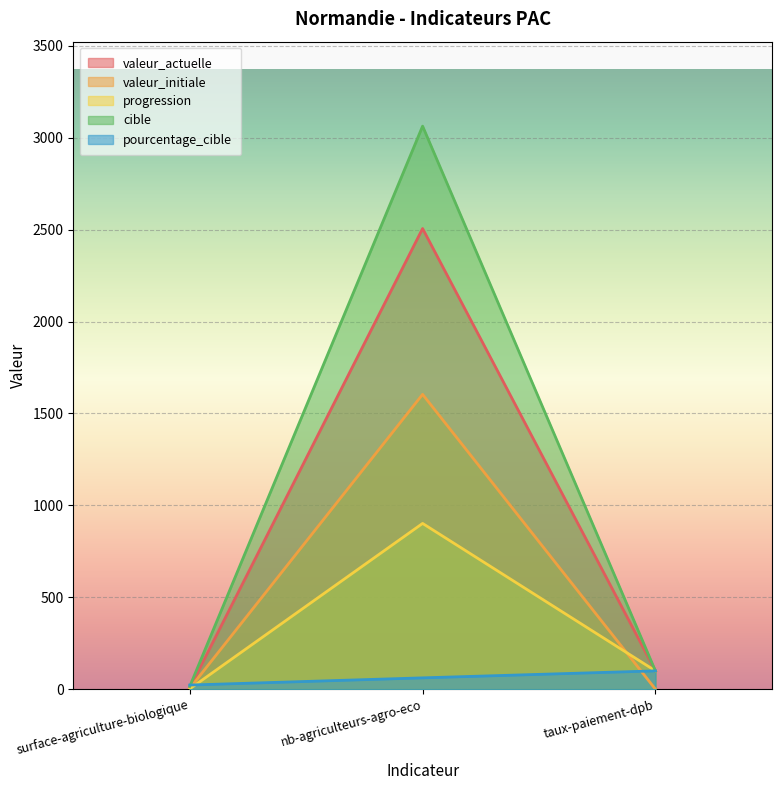

What is the difference between the highest and lowest values at nb-agriculteurs-agro-eco?

3001.0